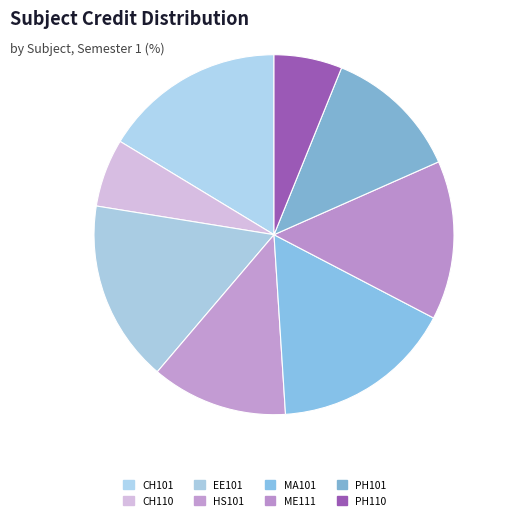

Which category has the biggest portion of the pie?

CH101